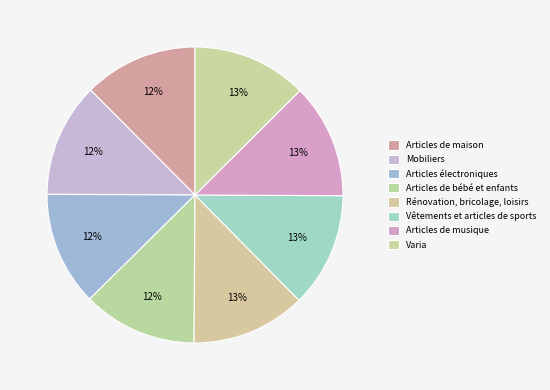

To the nearest percent, what portion does Articles de musique represent?

13%